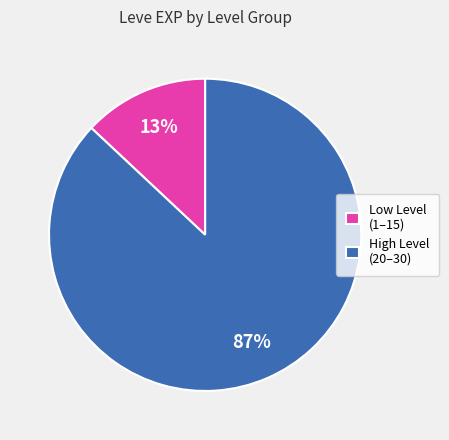

Is there a majority slice in this chart?

Yes